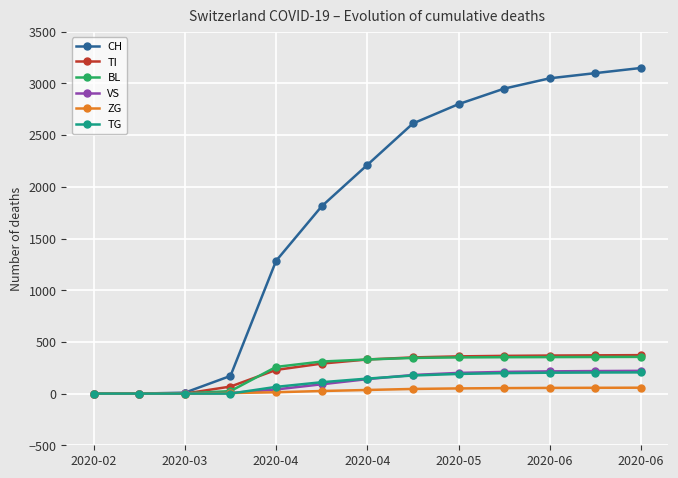

Which series has the largest range (max minus min)?

CH